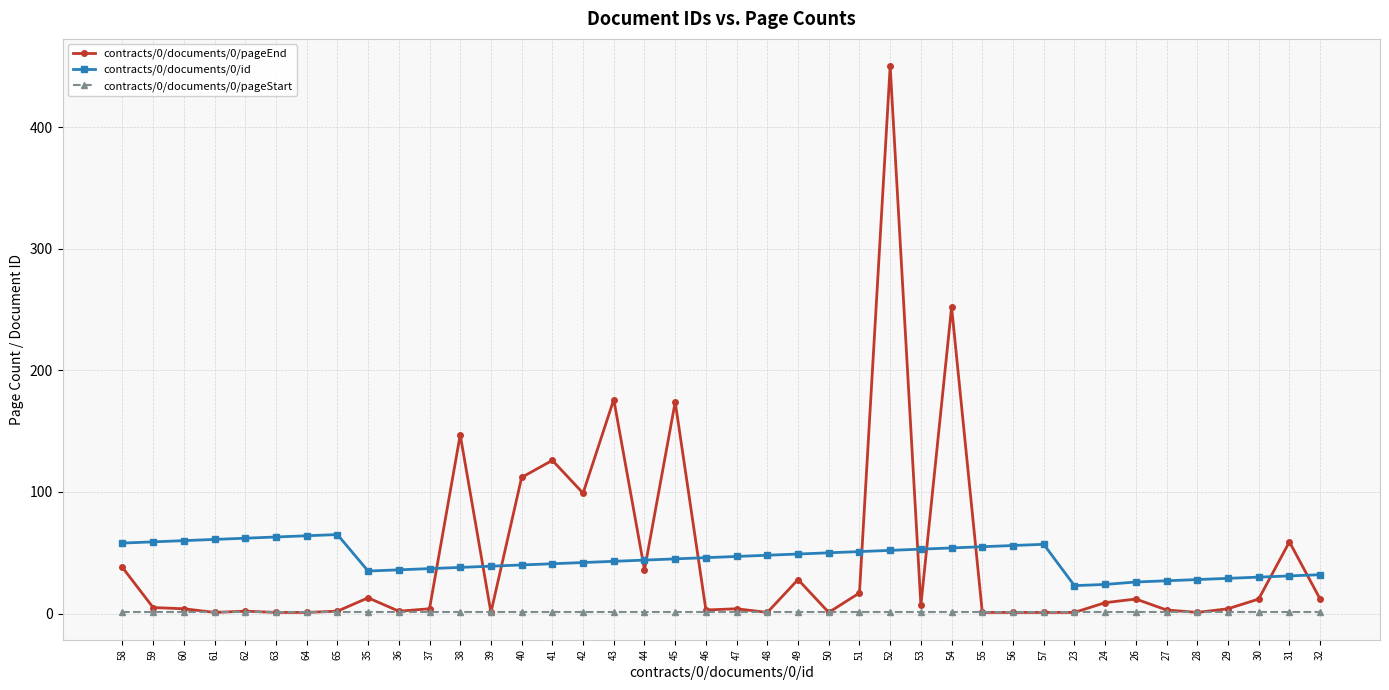

True or false: contracts/0/documents/0/pageEnd has more than 2 points higher than both neighbors.

True